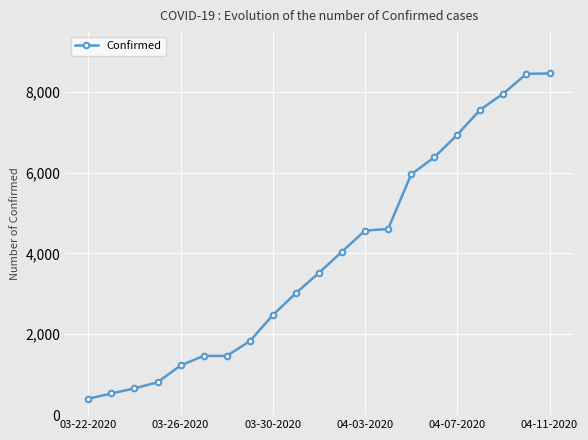

What is the value of the 17th point from the left?

6936